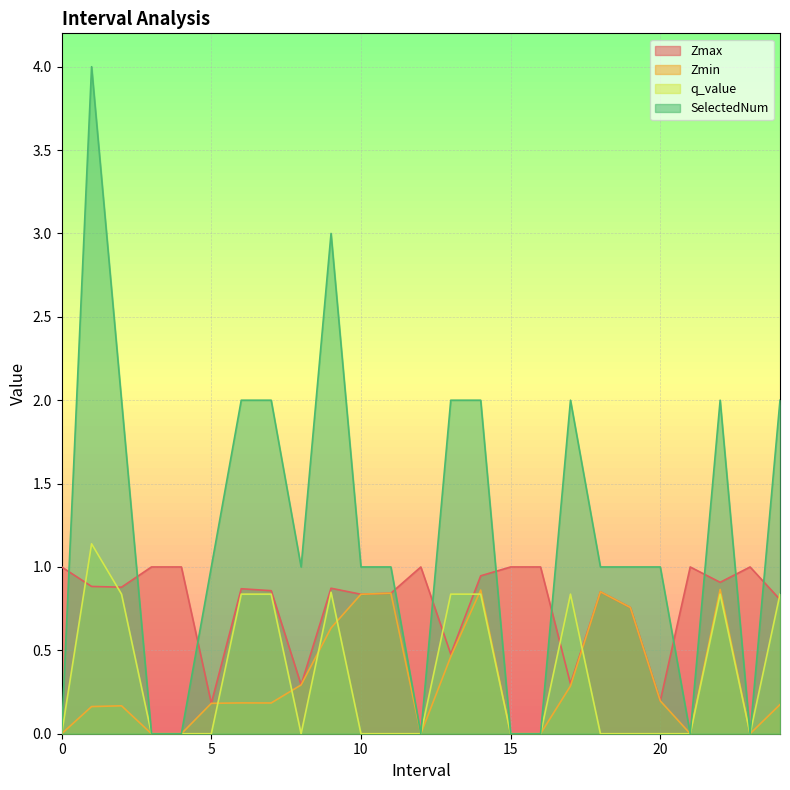

Reading left to right, transcribe all the data shown in this chart.

Zmax: 1.0	0.9	0.9	1.0	1.0	0.2	0.9	0.9	0.3	0.9	0.8	0.8	1.0	0.5	0.9	1.0	1.0	0.3	0.9	0.8	0.2	1.0	0.9	1.0	0.8
Zmin: 0.0	0.2	0.2	0.0	0.0	0.2	0.2	0.2	0.3	0.6	0.8	0.8	0.0	0.5	0.9	0.0	0.0	0.3	0.9	0.8	0.2	0.0	0.9	0.0	0.2
q_value: 0.0	1.1	0.8	0.0	0.0	-0.0	0.8	0.8	-0.0	0.8	-0.0	-0.0	0.0	0.8	0.8	0.0	0.0	0.8	-0.0	-0.0	-0.0	0.0	0.8	0.0	0.8
SelectedNum: 0.0	4.0	2.0	0.0	0.0	1.0	2.0	2.0	1.0	3.0	1.0	1.0	0.0	2.0	2.0	0.0	0.0	2.0	1.0	1.0	1.0	0.0	2.0	0.0	2.0